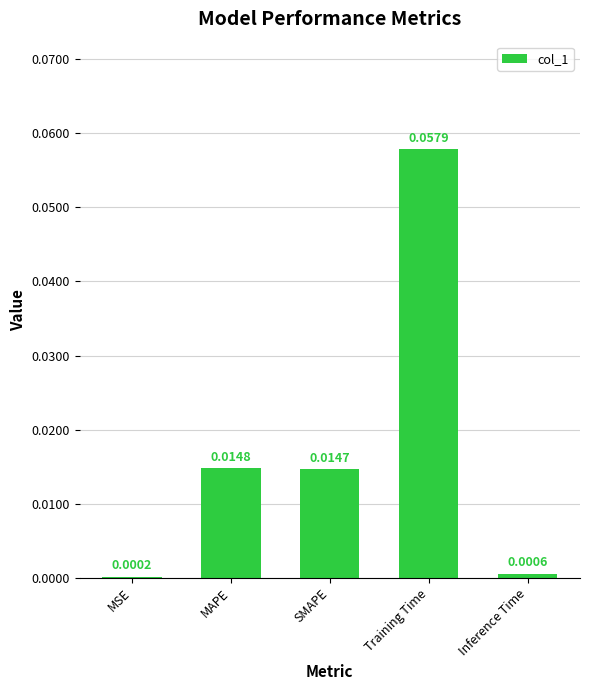

What is the change in value from MSE to Training Time?

+0.1